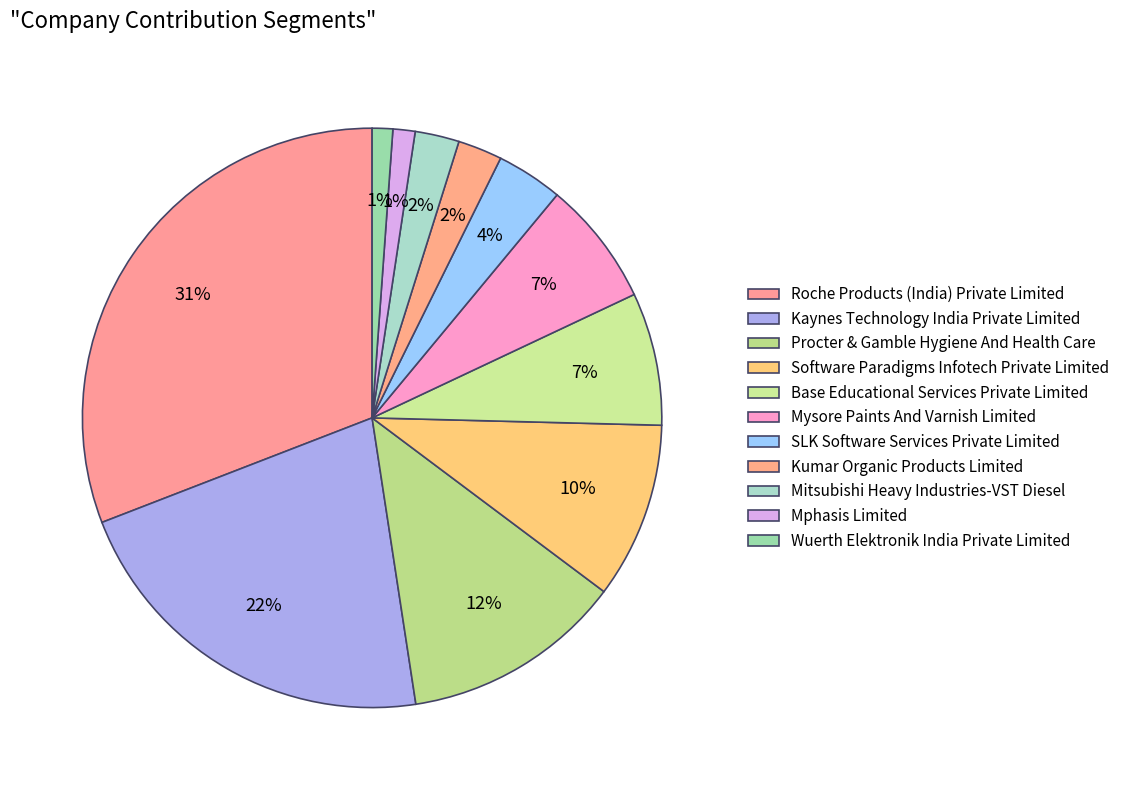

Do Kaynes Technology India Private Limited and Roche Products (India) Private Limited together represent more than half of the pie?

Yes